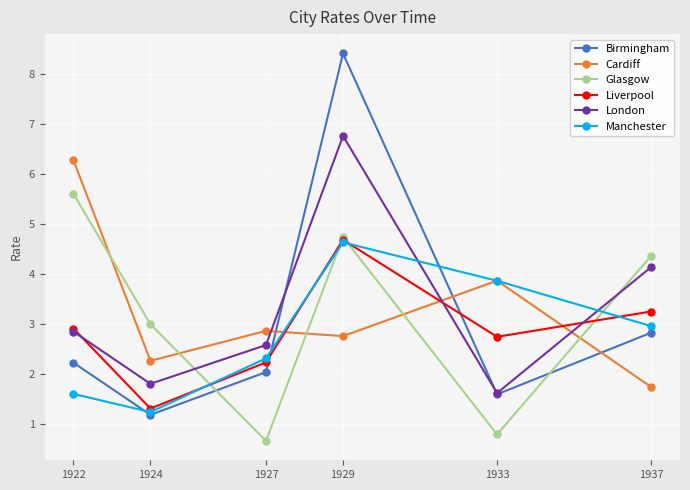

True or false: London and Liverpool cross at least once.

True